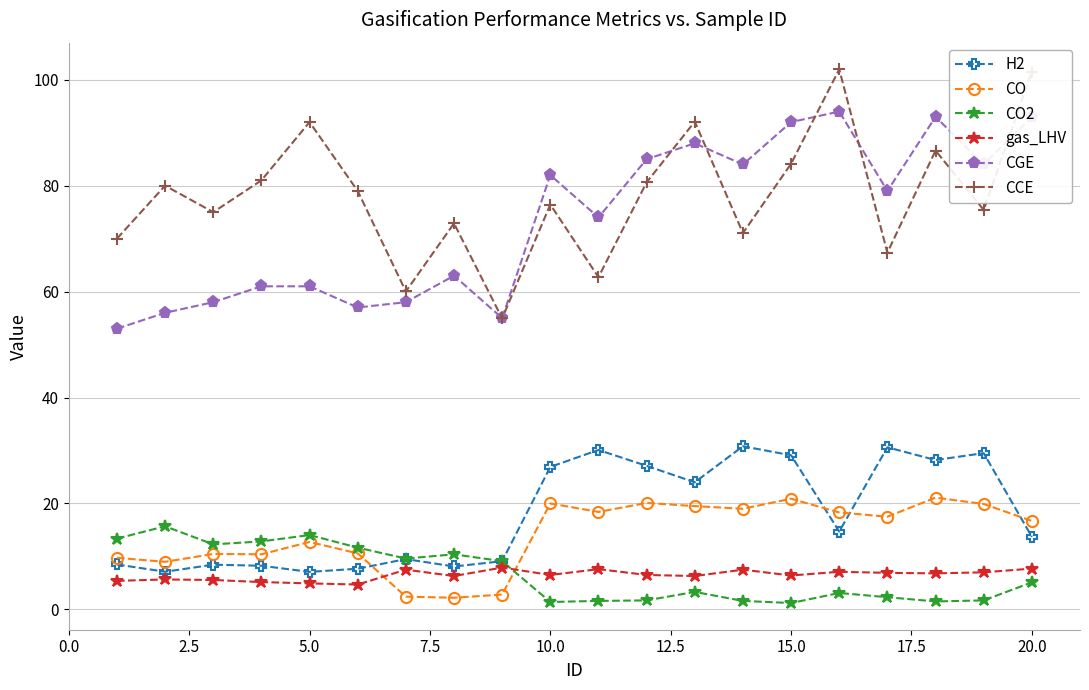

Rank the series by their maximum value, from lowest to highest.

gas_LHV, CO2, CO, H2, CGE, CCE